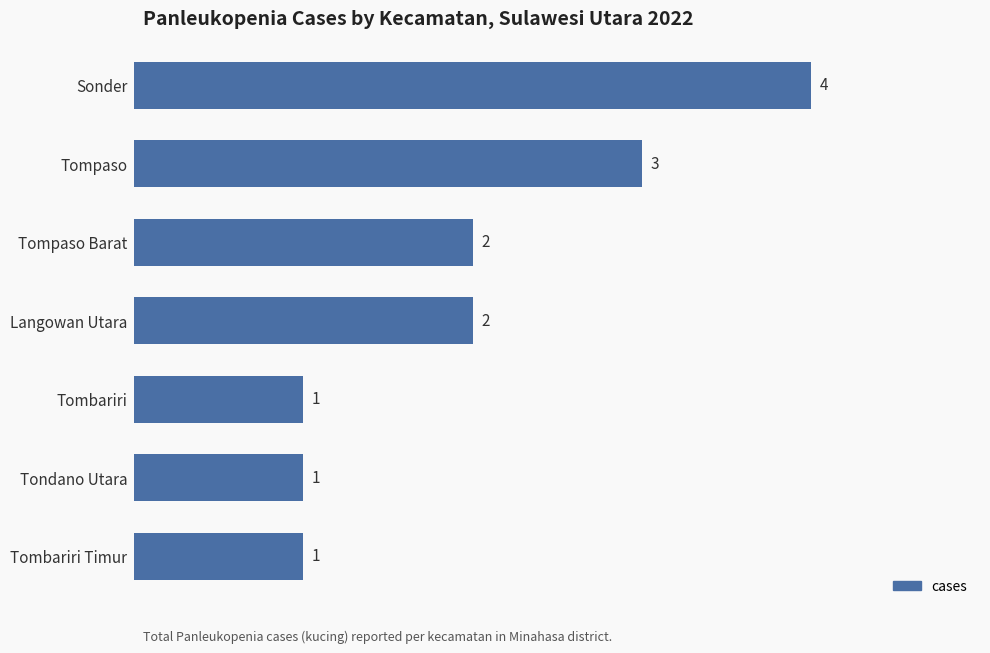

The chart shows a value of 1 at Tombariri Timur. True or false?

True